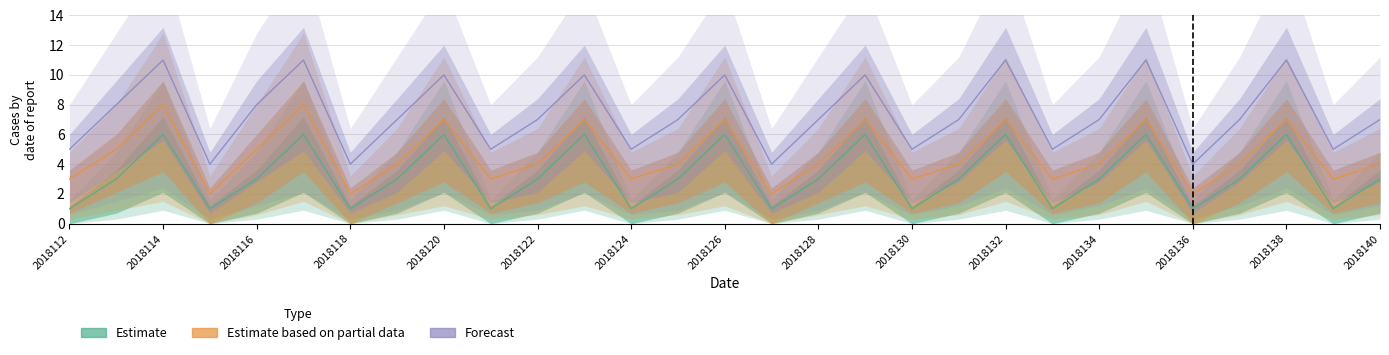

At which category does Forecast reach its first local valley?

2018115